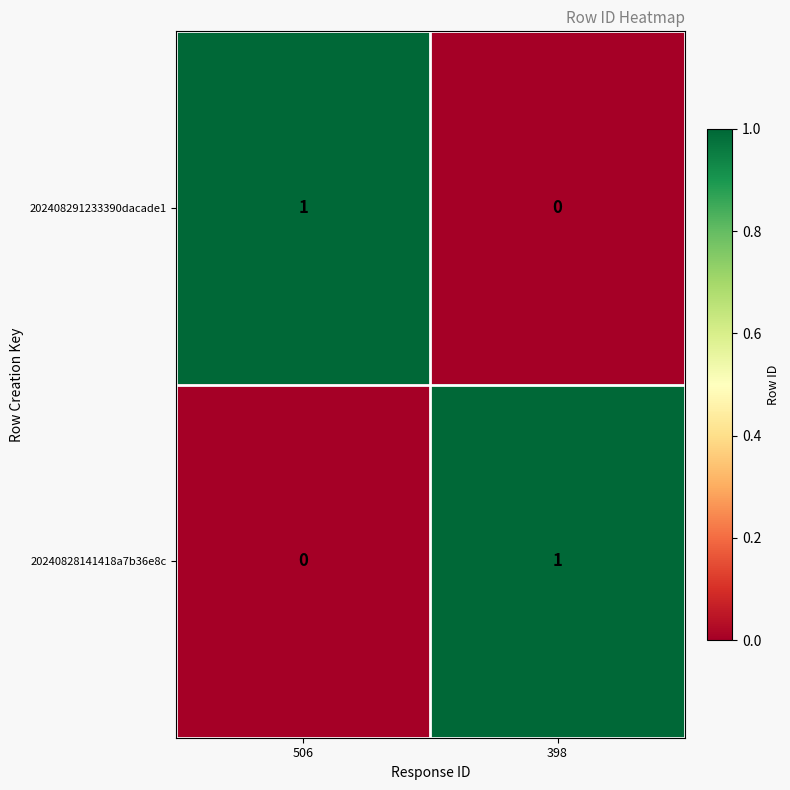

What is the total value across all series at 506?

1